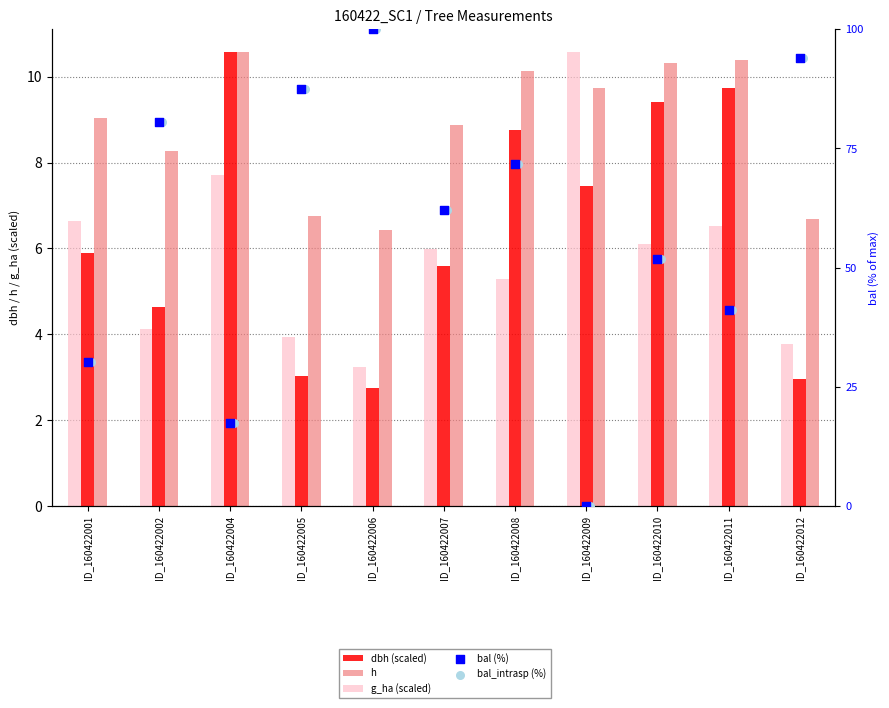

What is the total value across all series at ID_160422007?

144.5